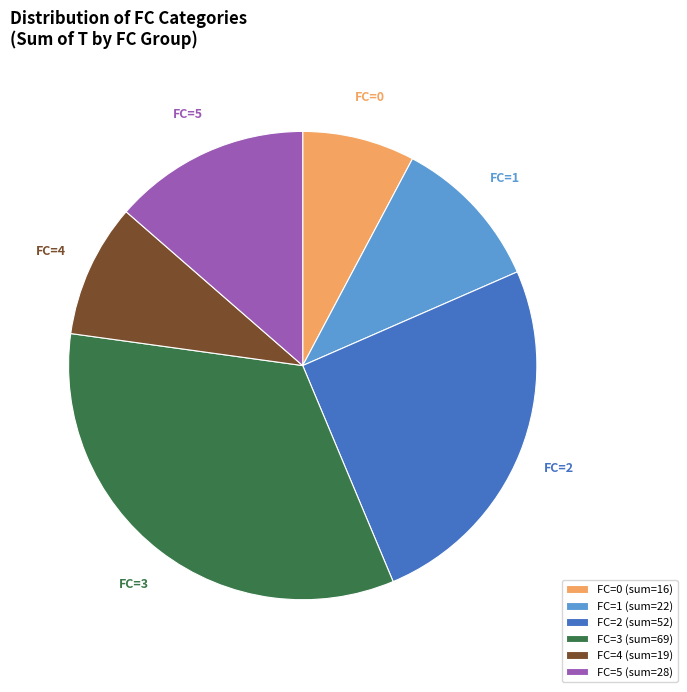

Approximately how many times larger is the value at FC=3 compared to FC=2?

1.3